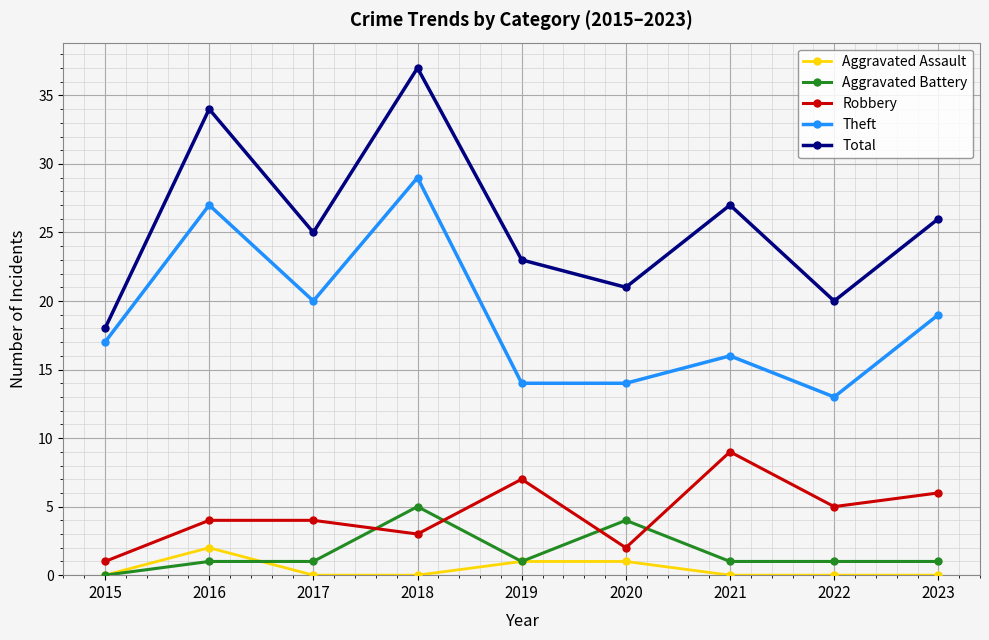

Which series changed the most between 2016 and 2021?

Theft